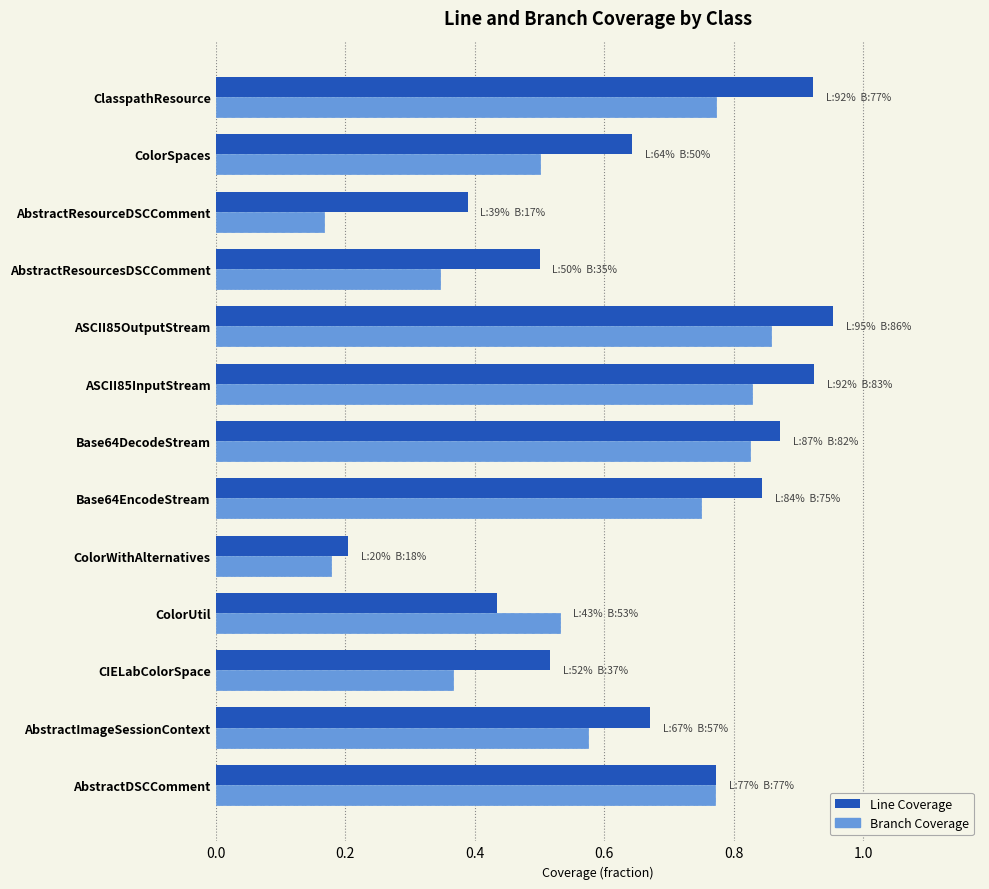

What is the sum of all Branch Coverage values?

7.5